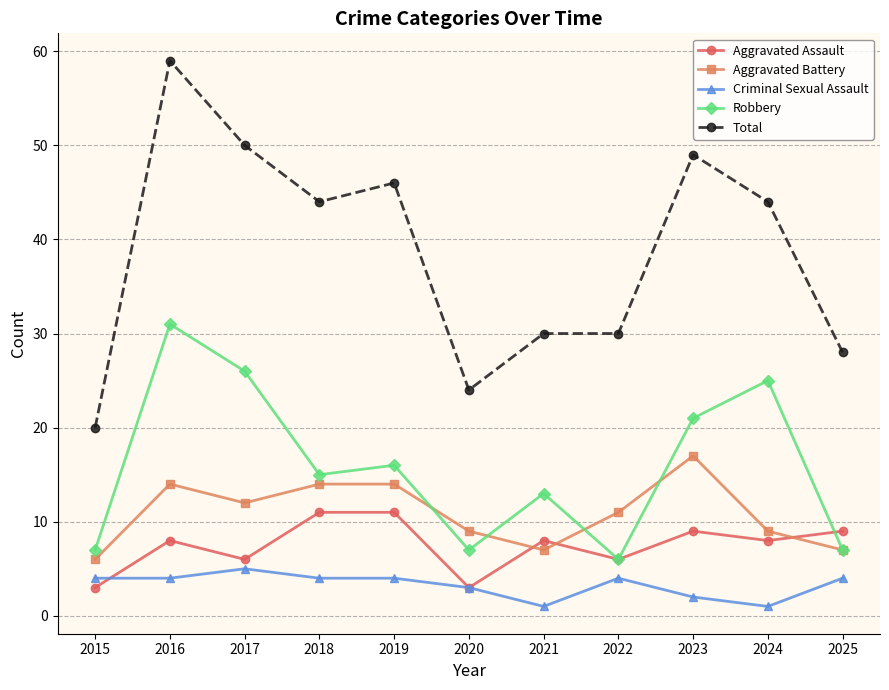

Between which two adjacent categories do Aggravated Battery and Robbery first intersect?

2019 and 2020